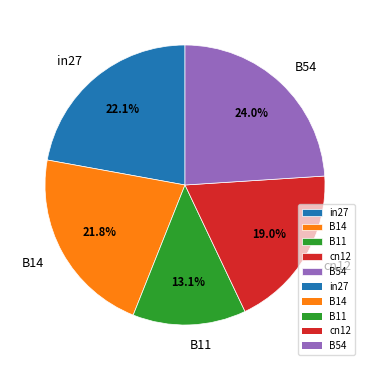

Does any single category account for the majority?

No